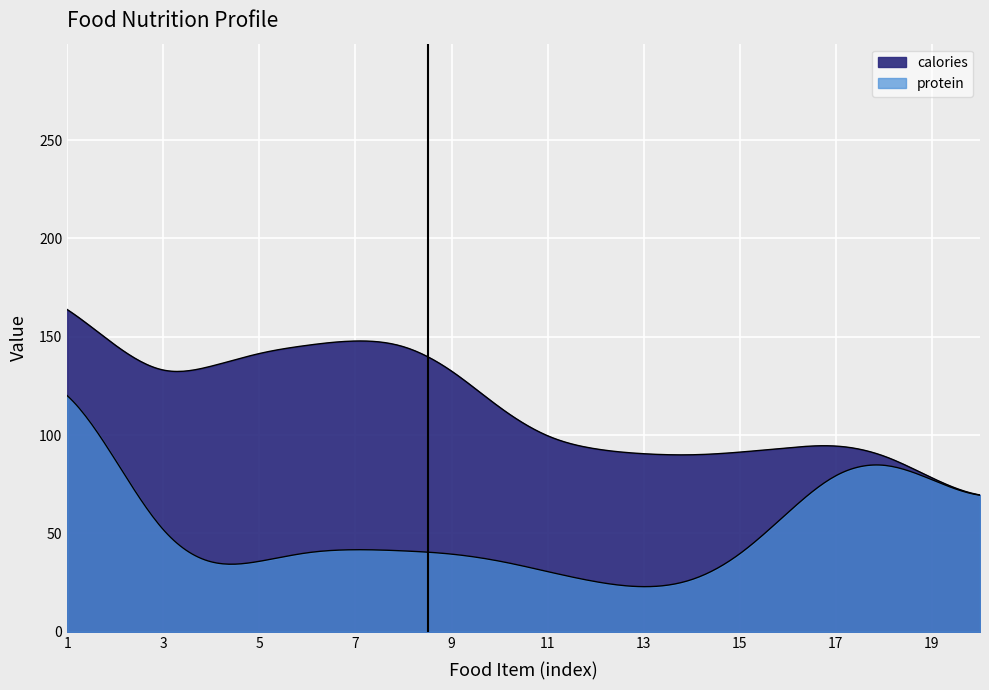

Which series has the largest range (max minus min)?

calories